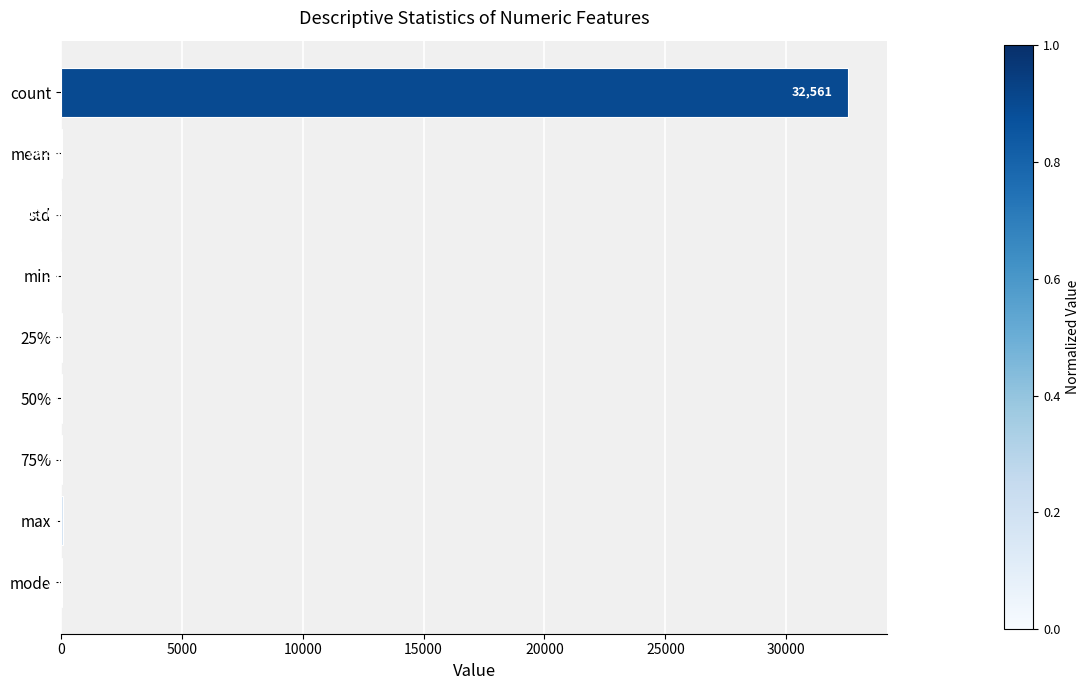

What is the average value?

3652.1